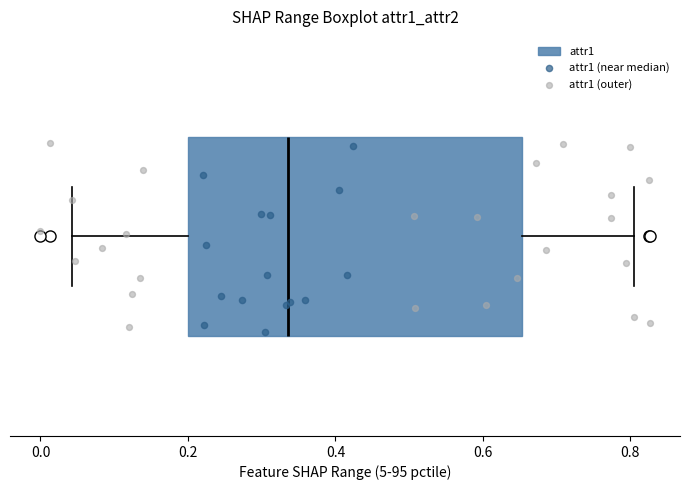

Where is the left edge of the box on the x-axis? The values are not printed on the chart, so give them approximately, as read against the axis.

0.20